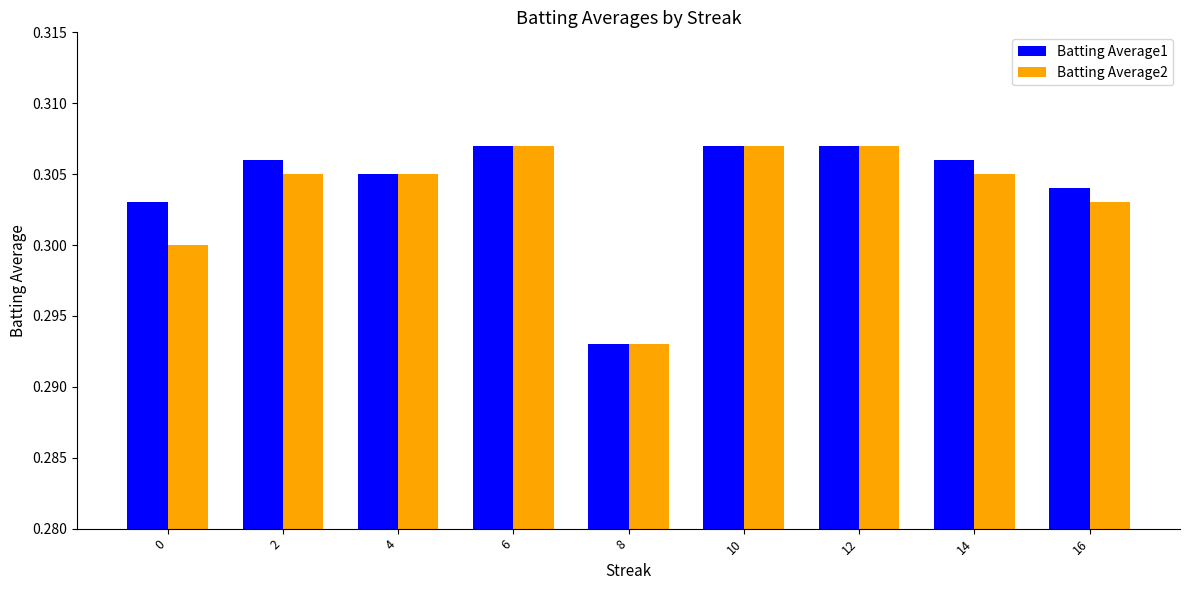

True or false: Batting Average1 has a value of 0.1 at 2.

False